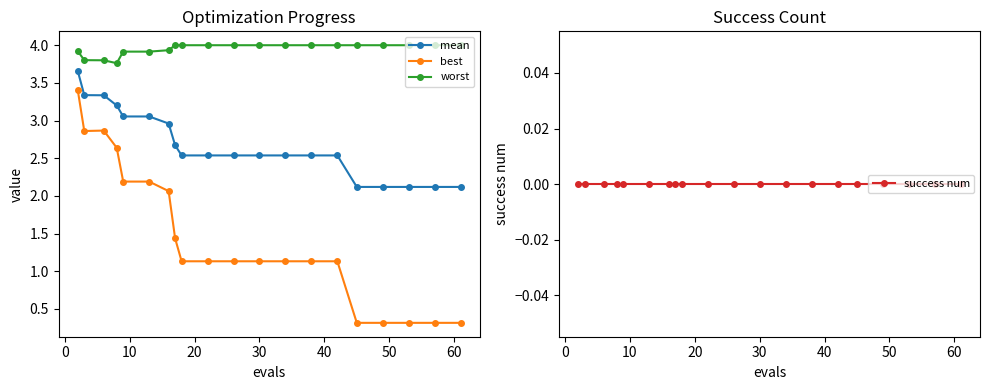

What is the lowest value of the best series?

0.3